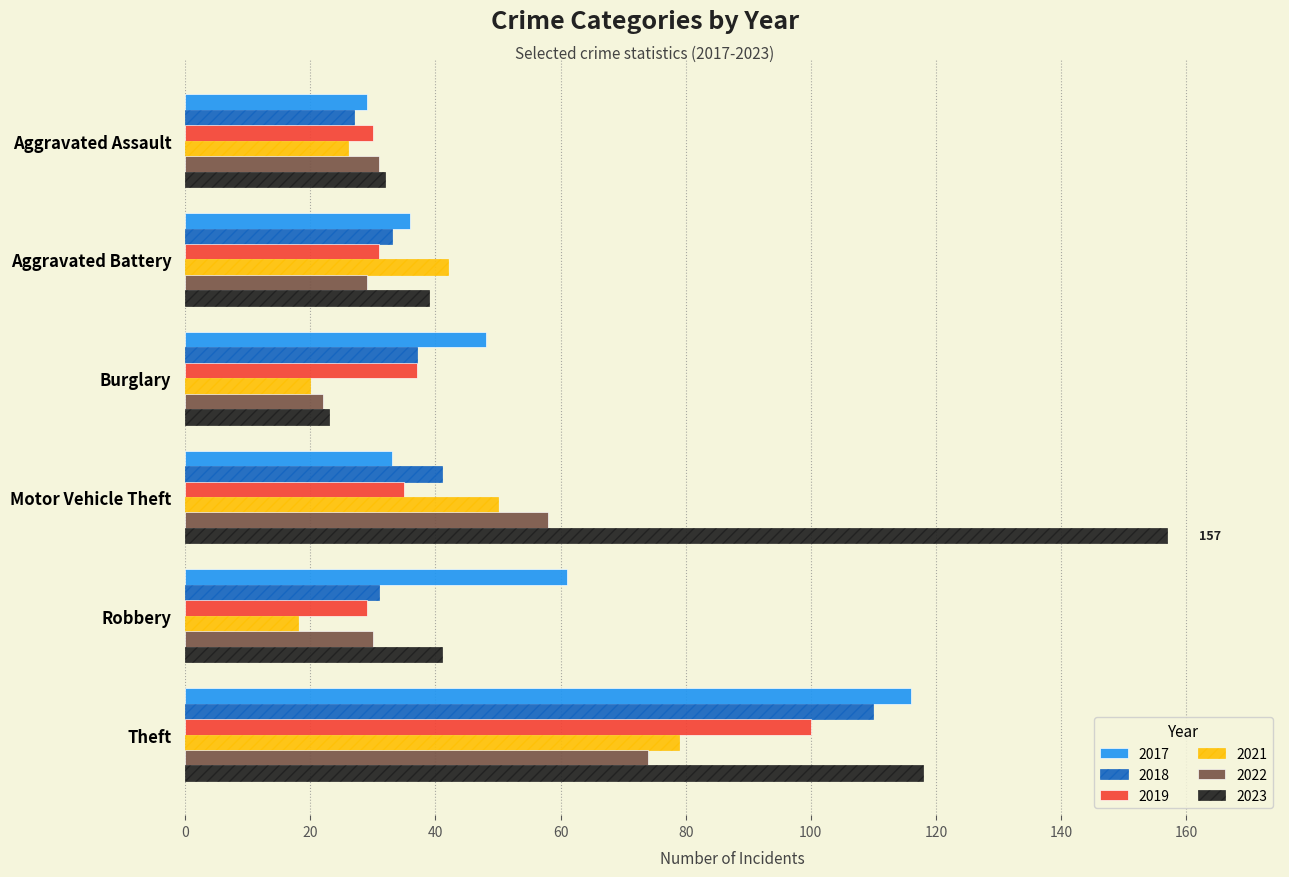

What is the minimum value shown in the chart?

18